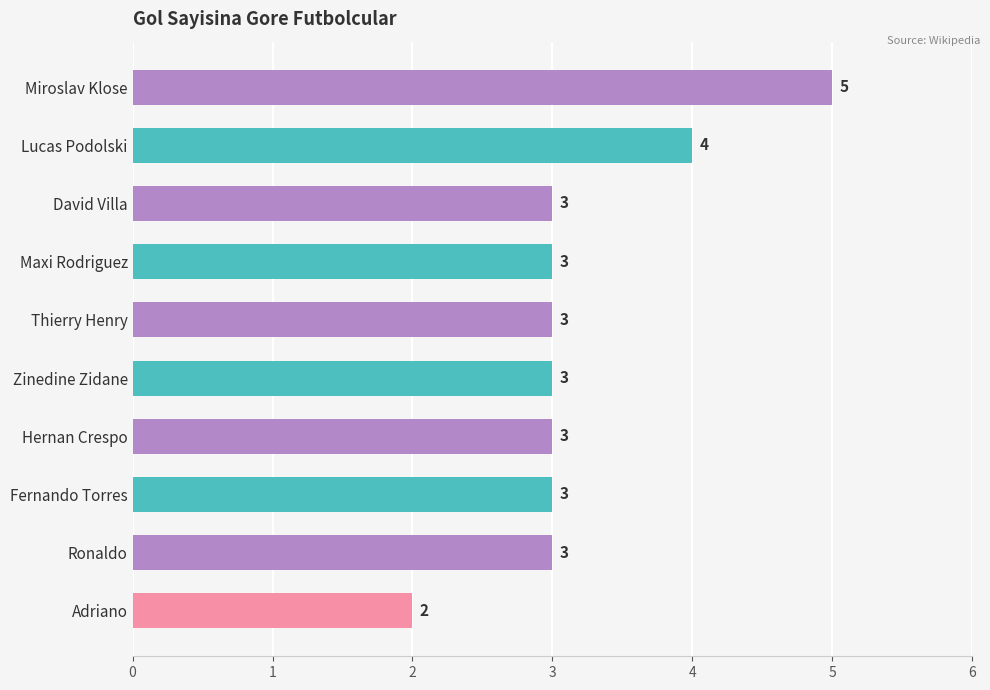

What is the difference between the maximum and minimum values?

3